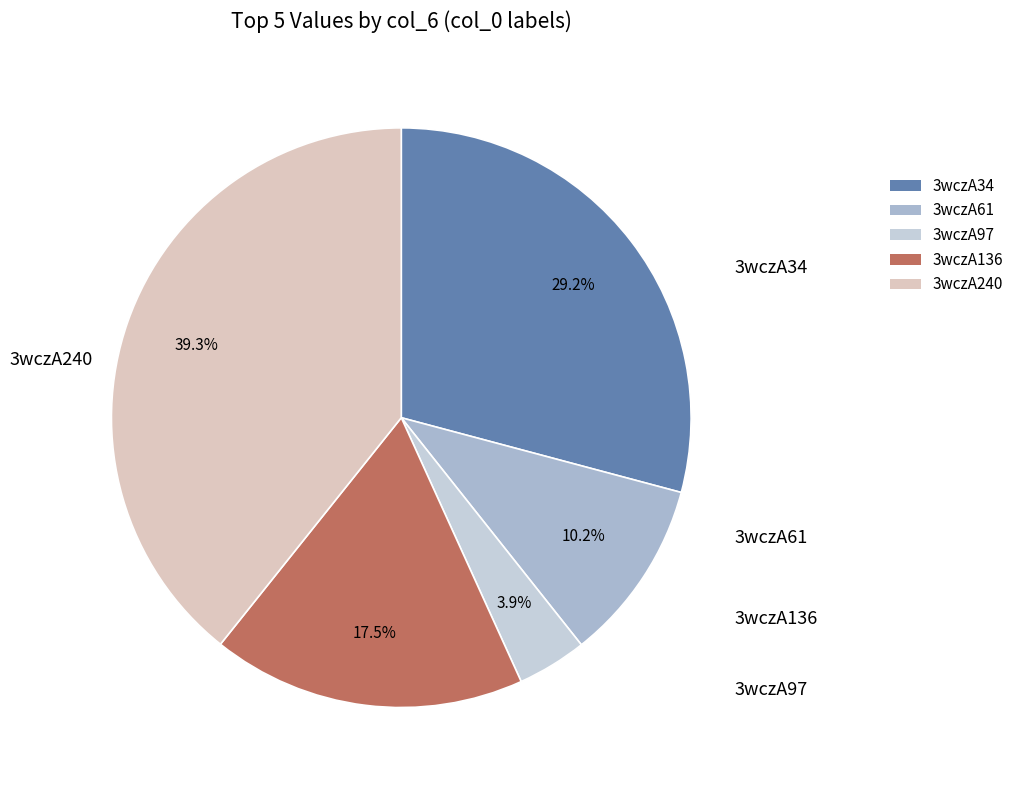

Is it true that 3wczA34 is 29% of the pie?

True